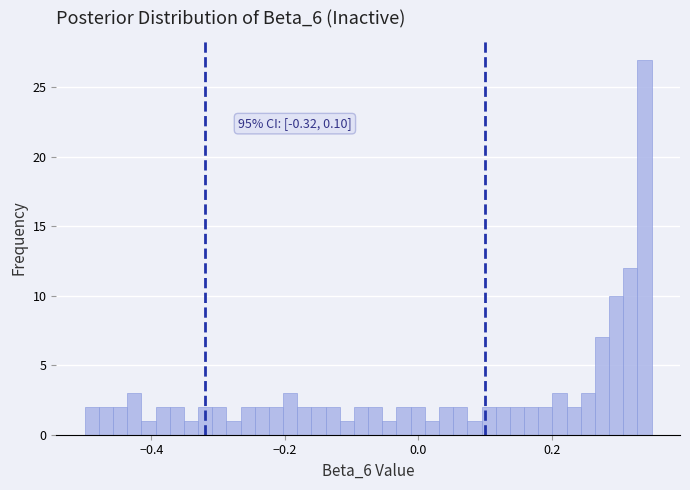

Around what value on the x-axis is the tallest bar? Give the approximate position of its centre, as read against the axis.

0.34